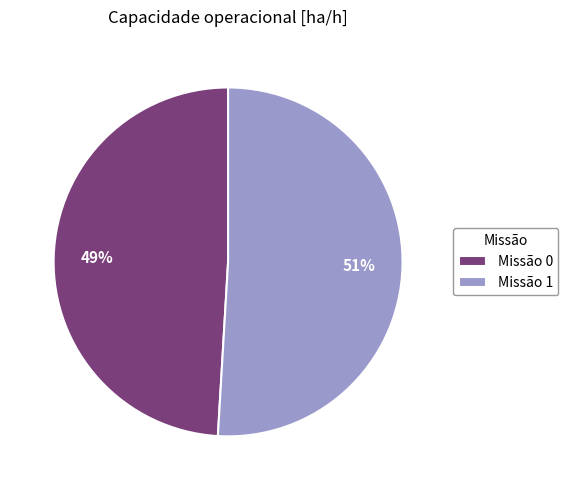

To the nearest percent, what percentage of the pie is Missão 1?

51%